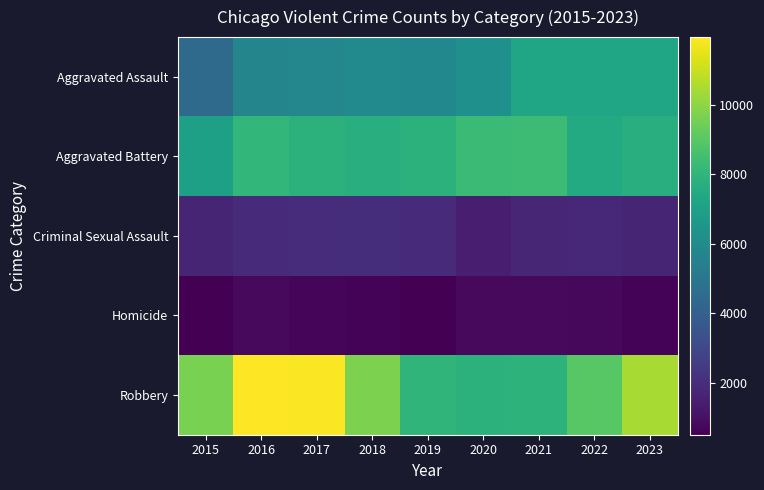

At which category is the sum across all series the highest?

2016